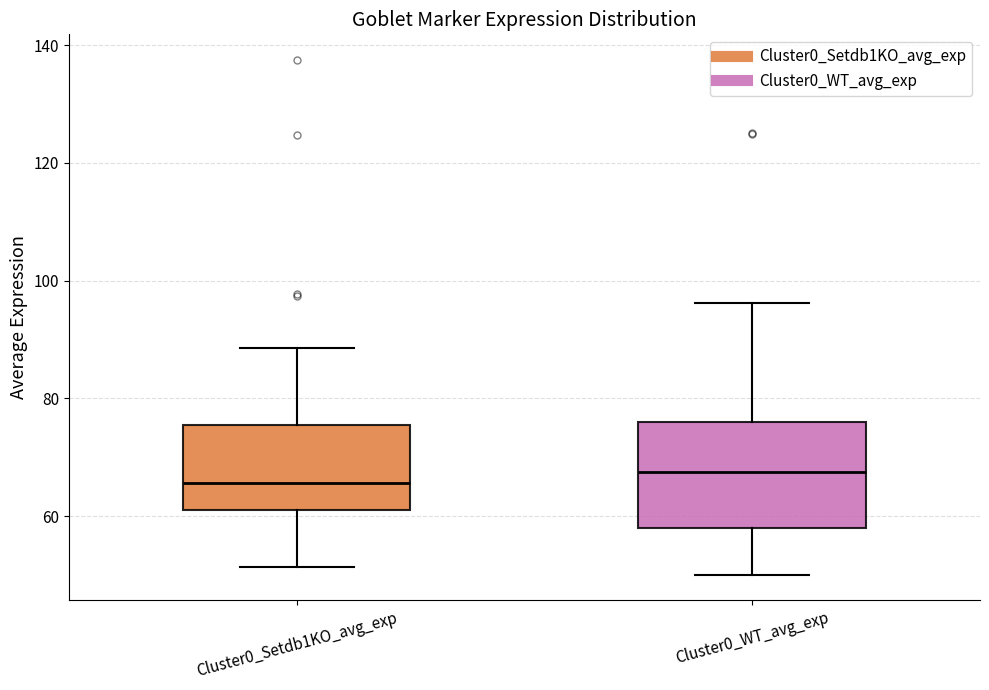

Comparing the boxes themselves (not the whiskers), which one is the tallest?

Cluster0_WT_avg_exp